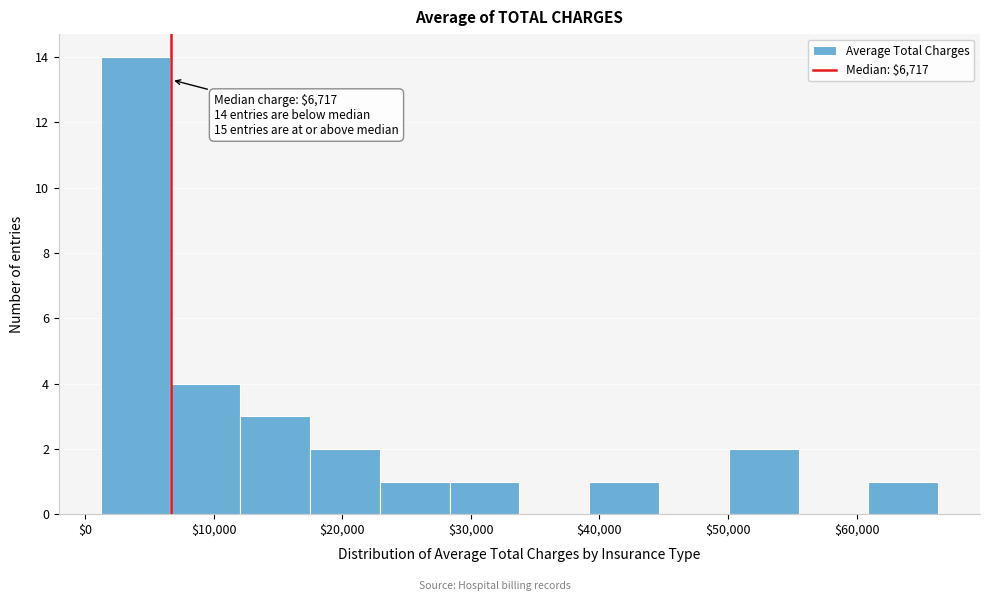

Over which range of the x-axis is the bar tallest?

1000 to 7000